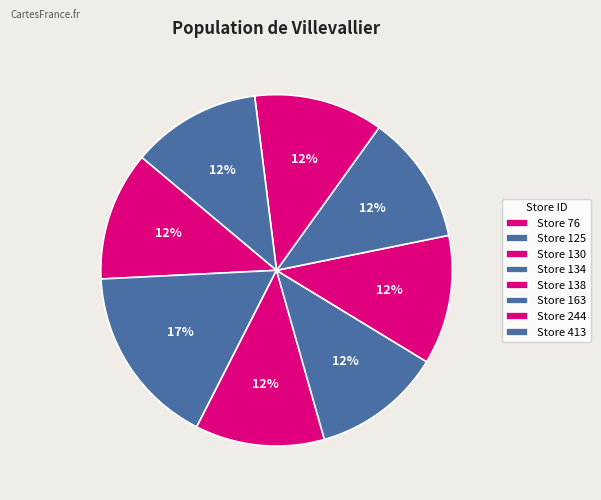

Count the number of slices in the pie.

8